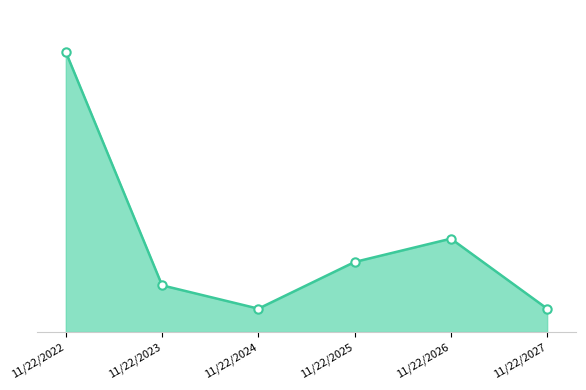

Which category has the lowest value across all series?

11/22/2024